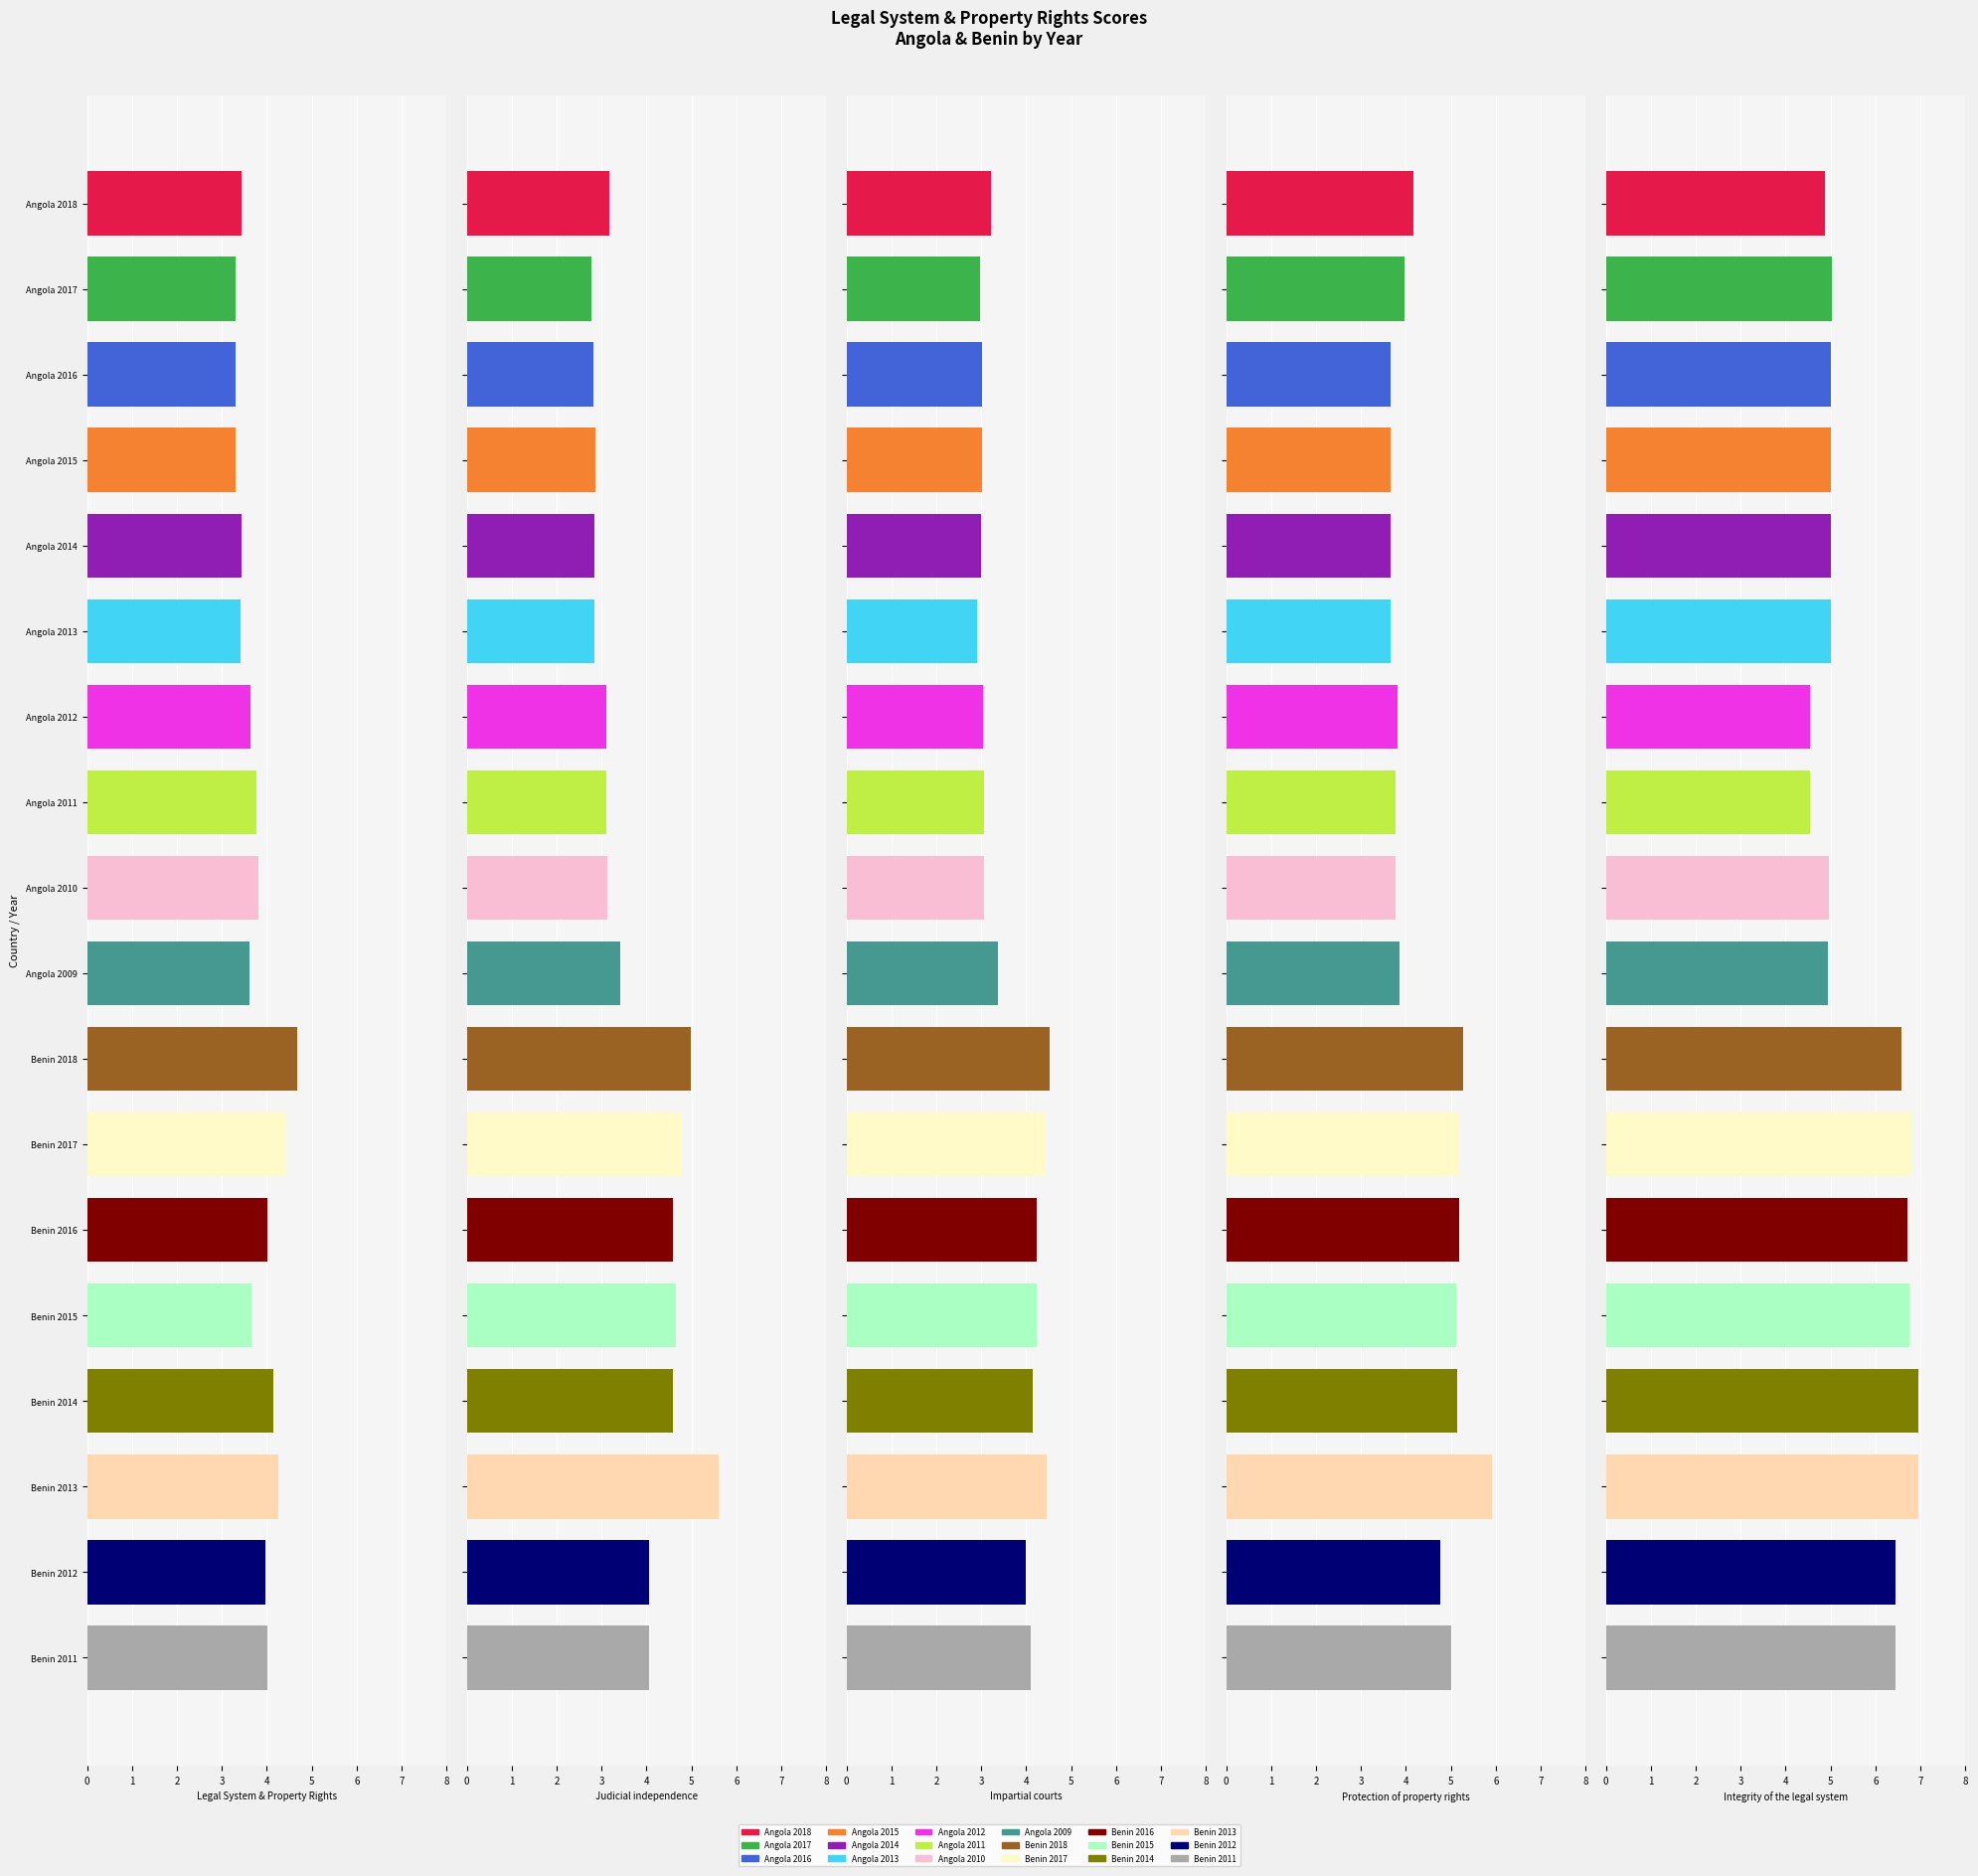

At Angola 2015, list the series in order from smallest to largest.

Judicial independence, Impartial courts, Legal System & Property Rights, Protection of property rights, Integrity of the legal system